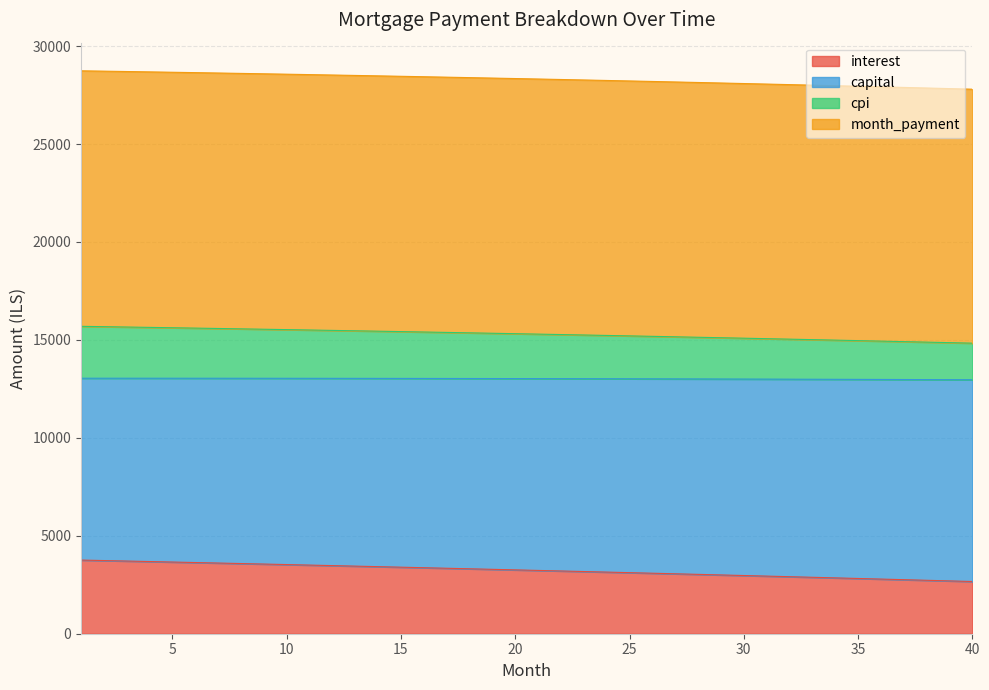

What is the total value across all series at 15?

28456.9